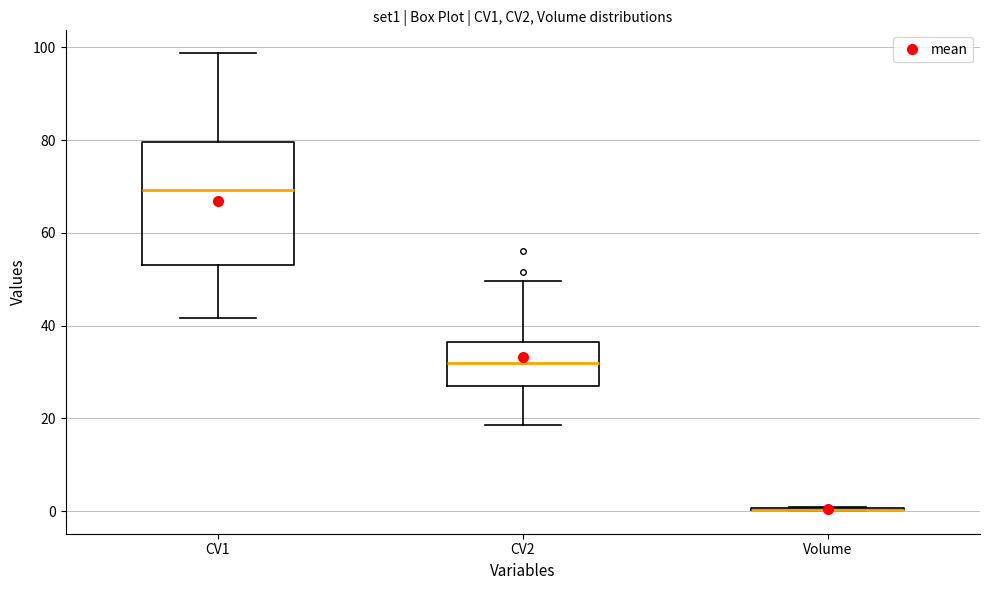

Reading left to right, transcribe this box plot: for each box, give where its median line is, the range the box spans, and where its two whiskers end, as read against the y-axis. The values are not printed on the chart, so give them approximately, as read against the axis.

CV1: median 70, box 52 to 80, whiskers 42 to 98
CV2: median 32, box 28 to 36, whiskers 18 to 50
Volume: box collapsed to a line at 0, whiskers 0 to 0